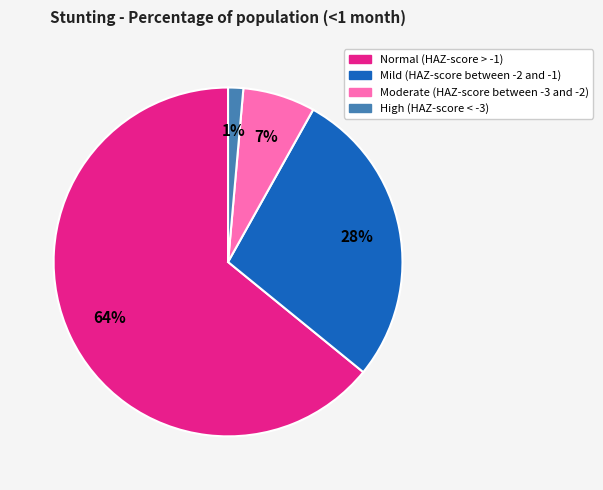

What is the largest slice in the pie chart?

Normal (HAZ-score > -1)